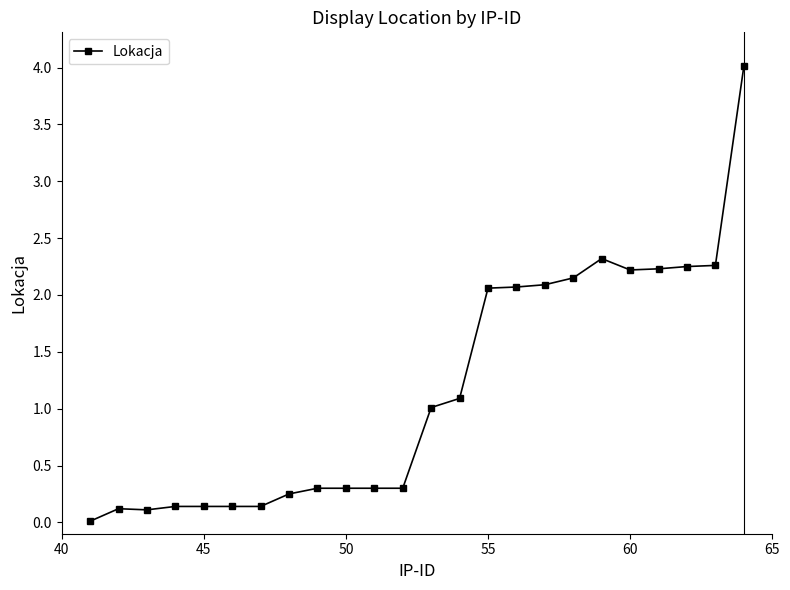

Does the chart display data point markers on the line(s)?

Yes